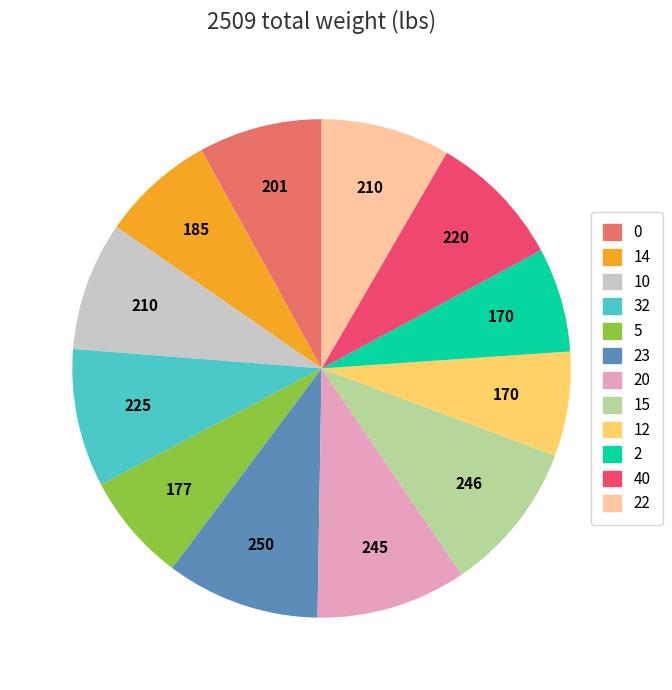

True or false: 15 accounts for 10% of the total.

True